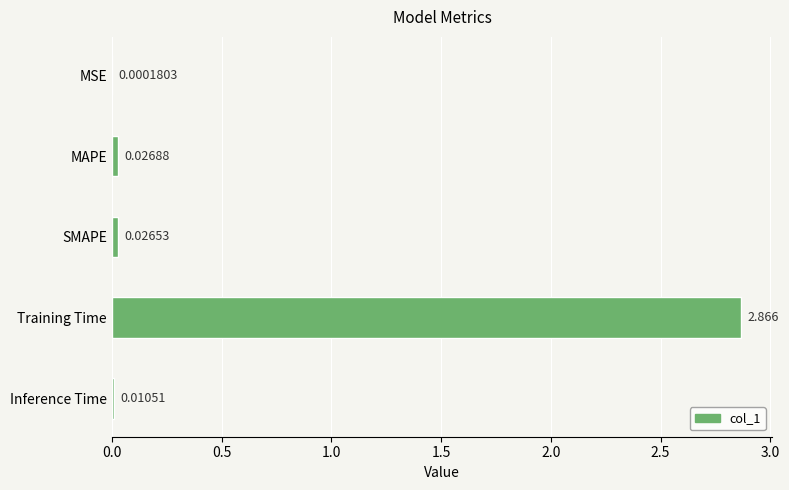

Which label corresponds to the largest value in the chart?

Training Time